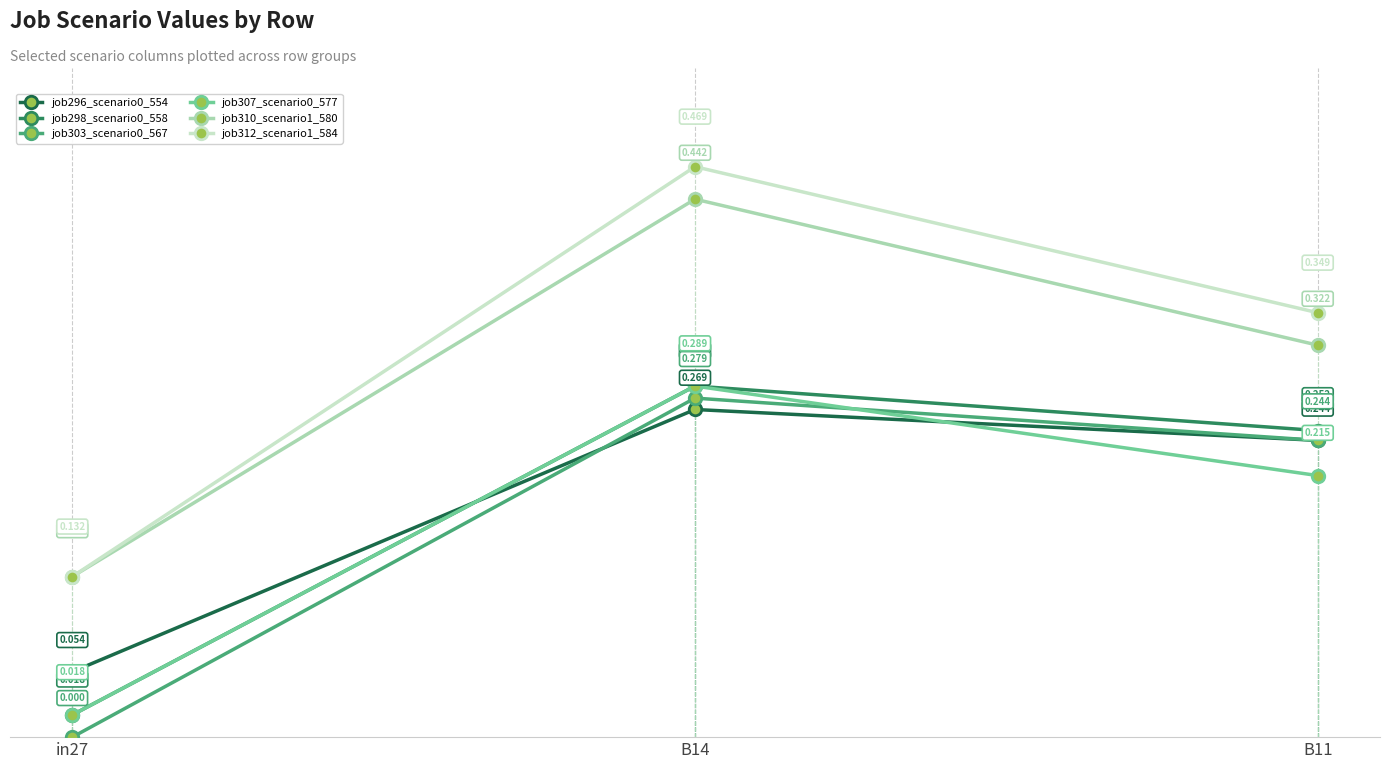

Where is job296_scenario0_554 nearest to the value 0?

in27